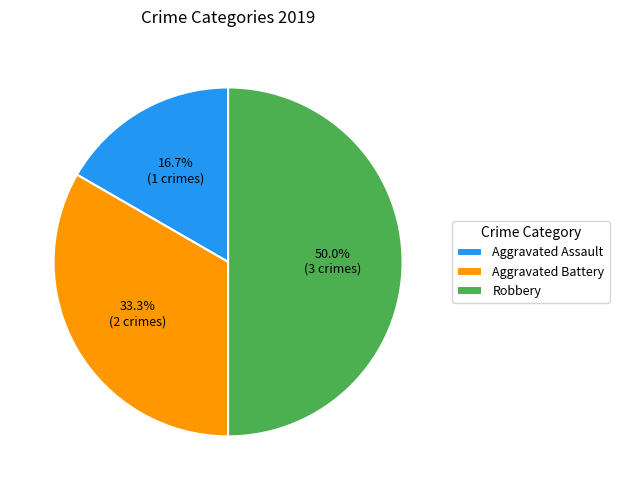

To the nearest percent, what is the difference between the largest and smallest slice percentages?

33%